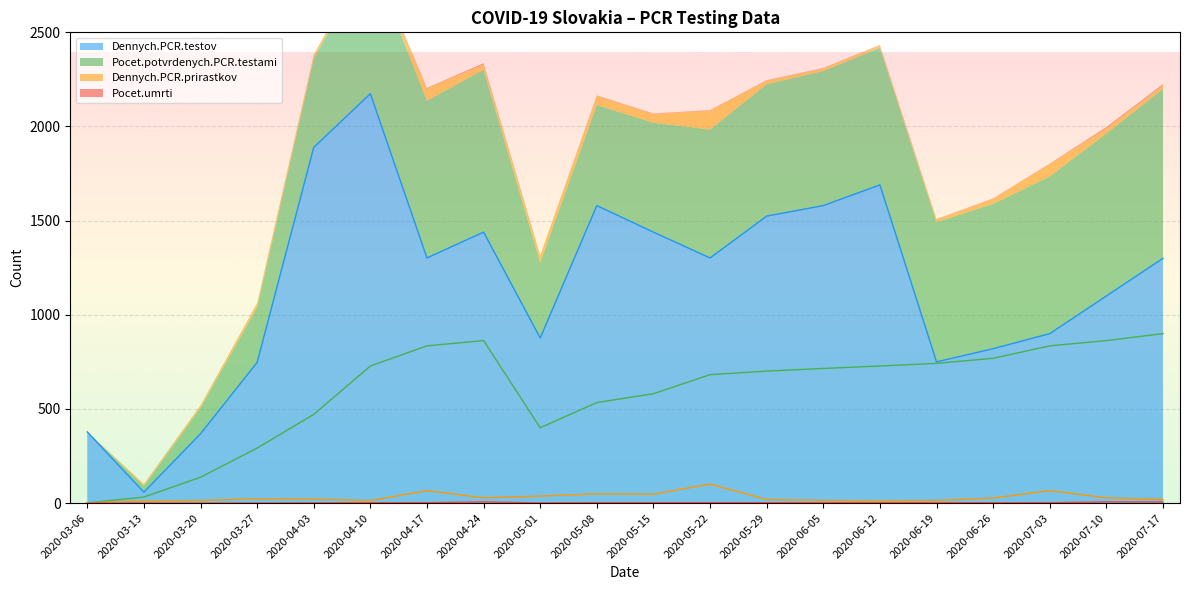

Which category has the lowest value in the Dennych.PCR.testov series?

2020-03-13